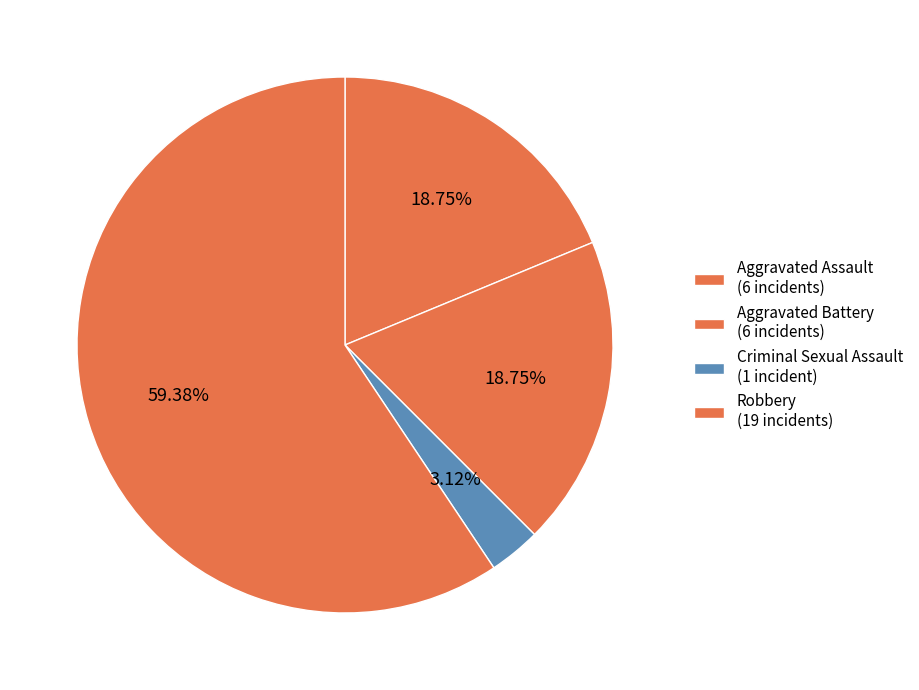

What percentage is the Robbery slice, to the nearest percent?

59%